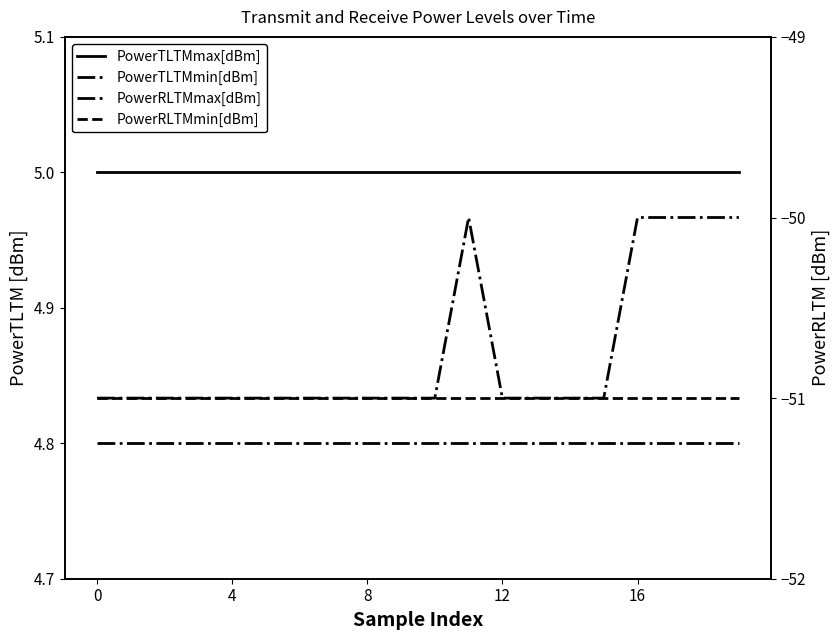

Which series has the widest spread of values?

PowerRLTMmax[dBm]